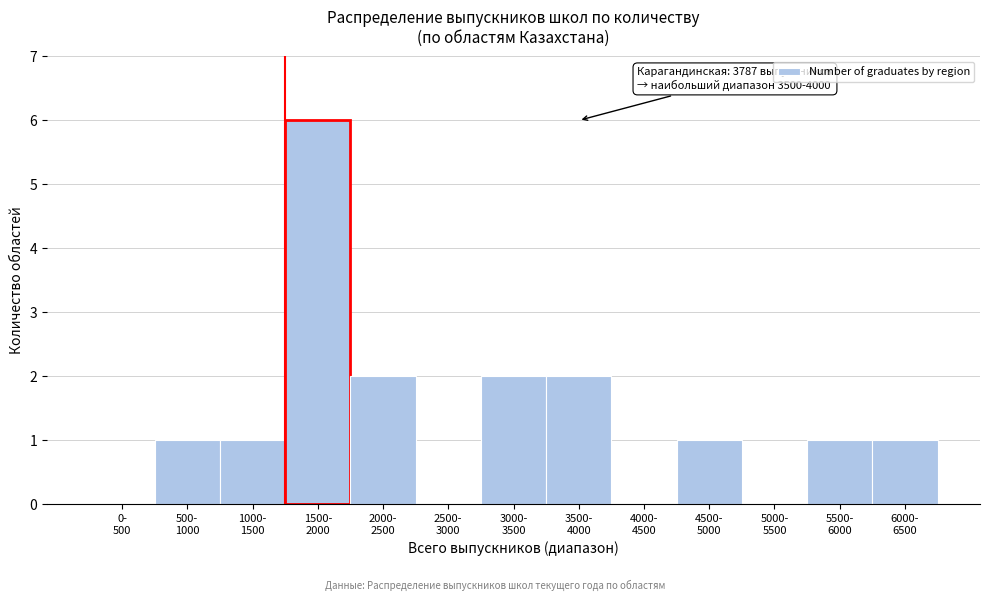

What is the greatest value displayed?

6